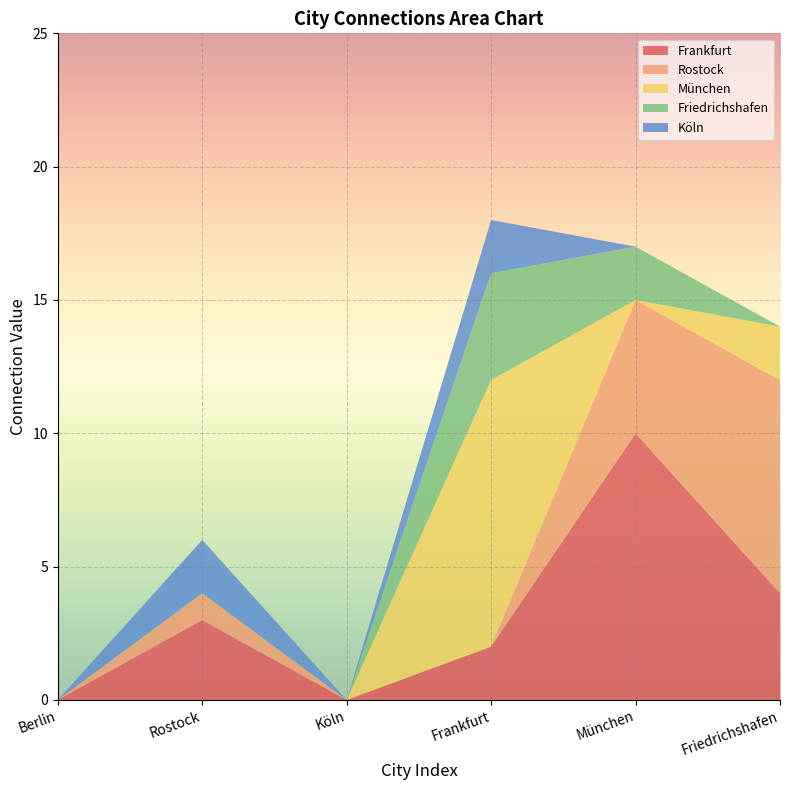

What is the total value across all series at München?

17